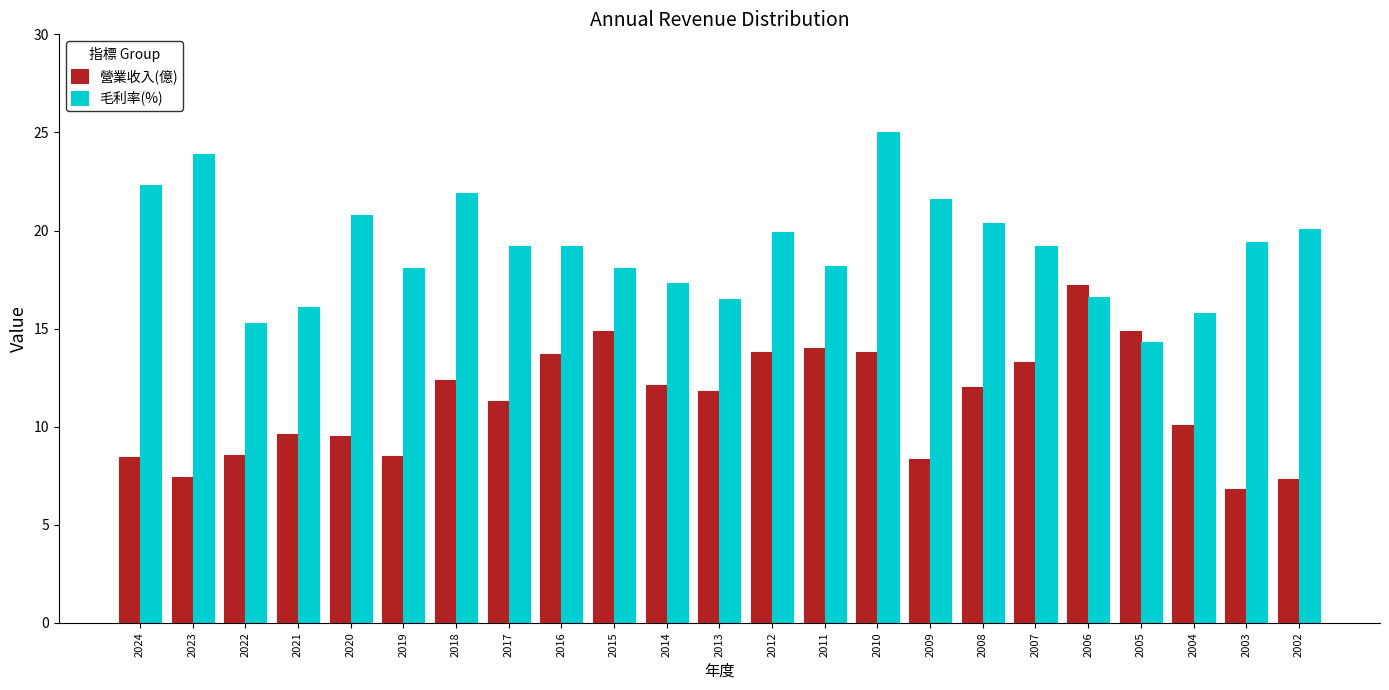

At which category is the sum across all series the highest?

2010